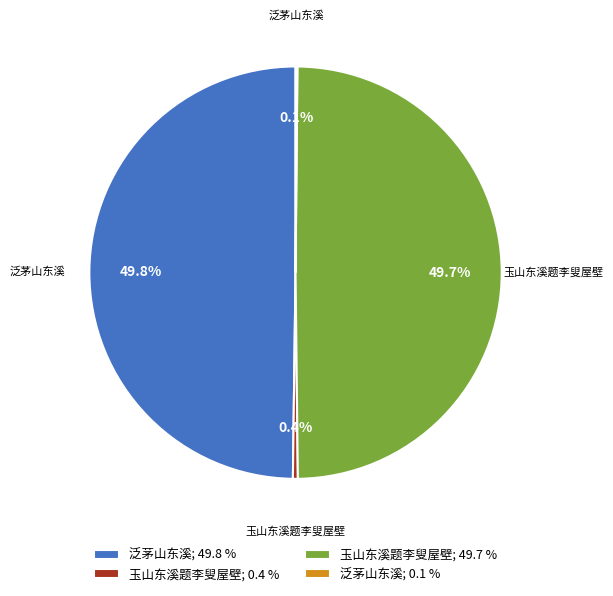

Does 玉山东溪题李叟屋壁; 49.7 % represent more than half of the total?

No